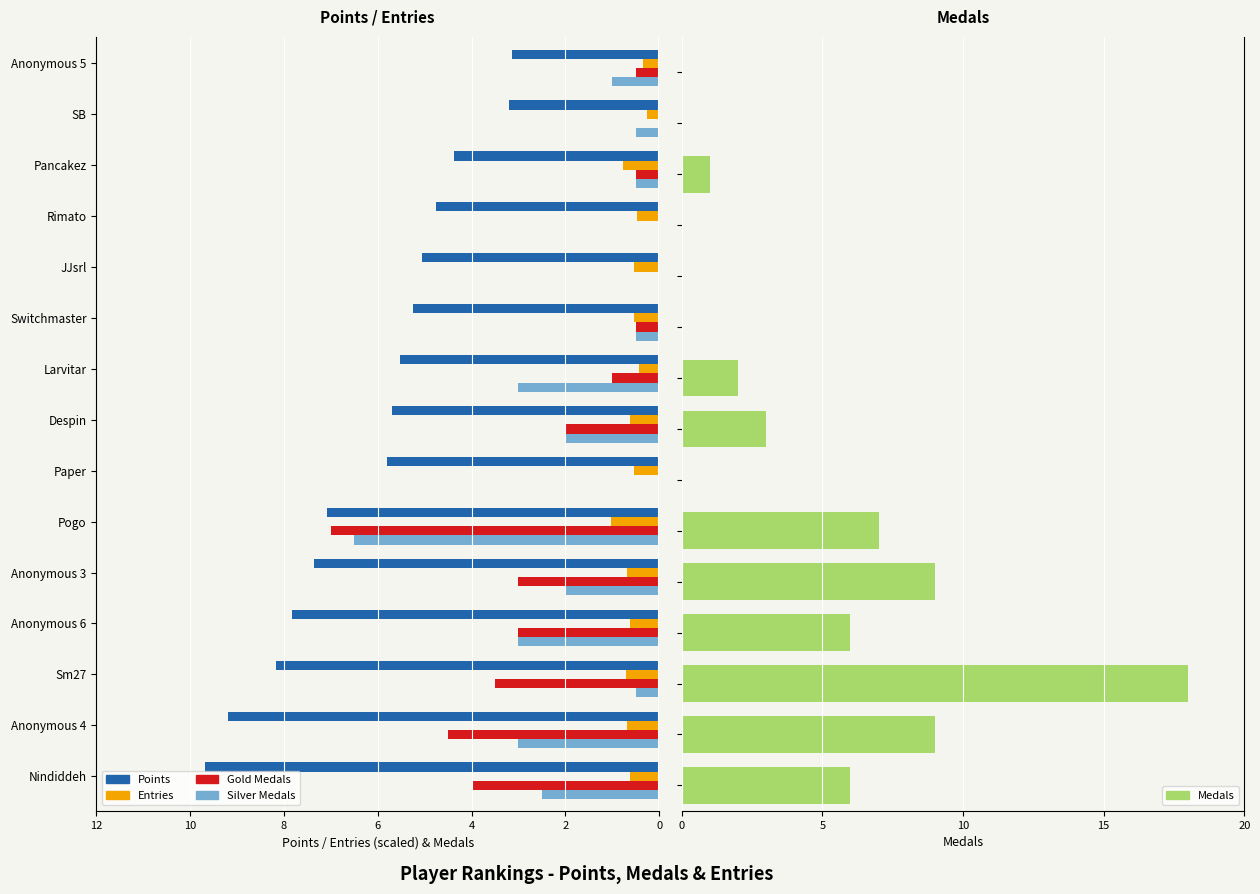

Is it true that Points equals 9.2 at Anonymous 4?

True